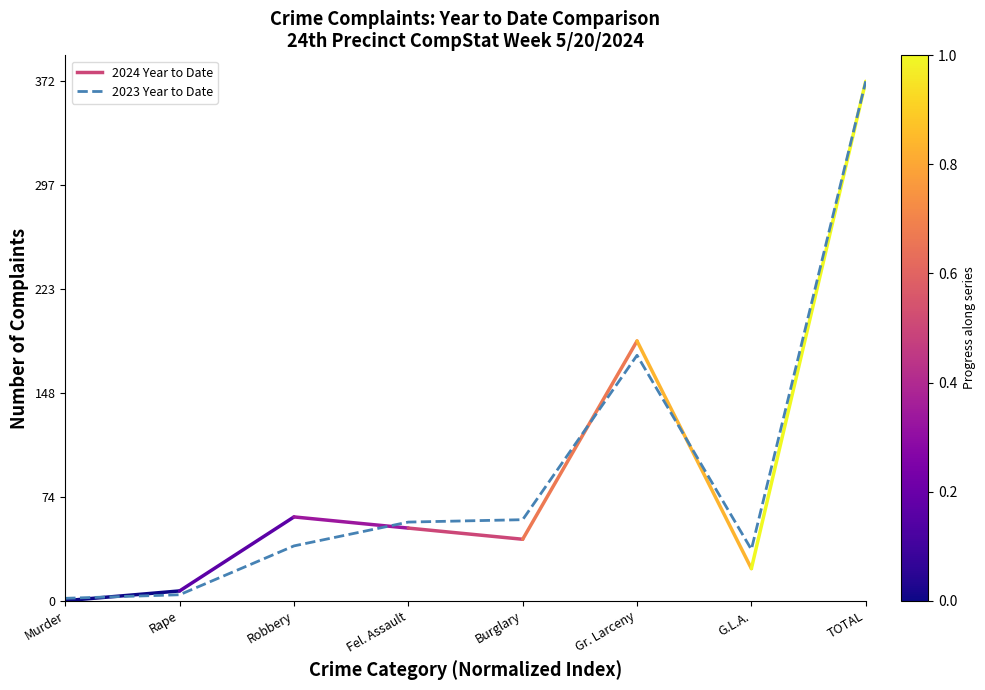

Is this an area chart (filled region under the line)?

No